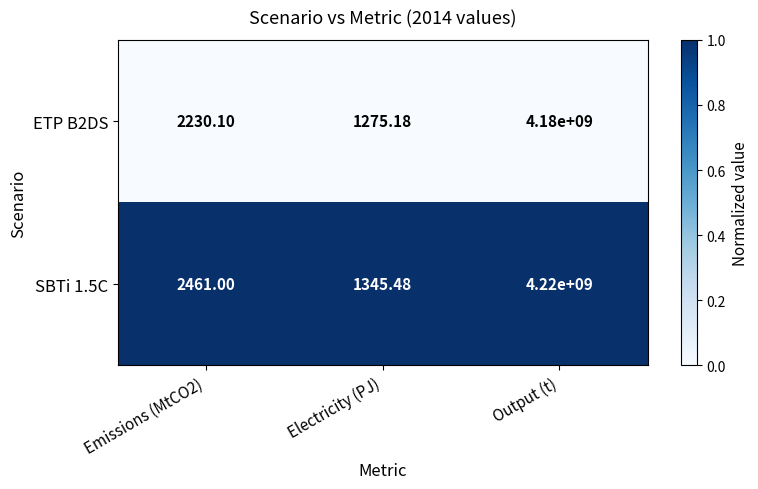

At which category does the chart reach its minimum across all series?

Electricity (PJ)